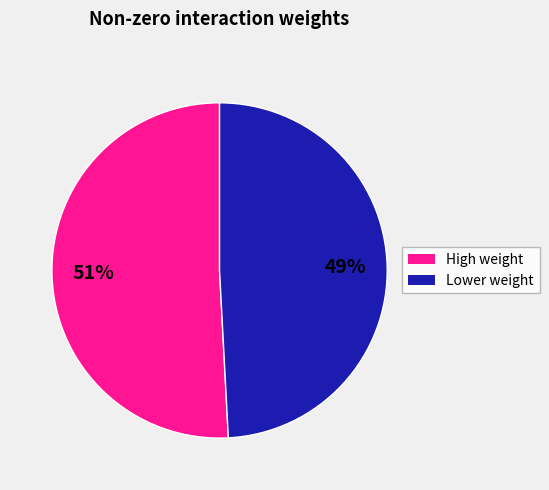

Is there a majority slice in this chart?

Yes